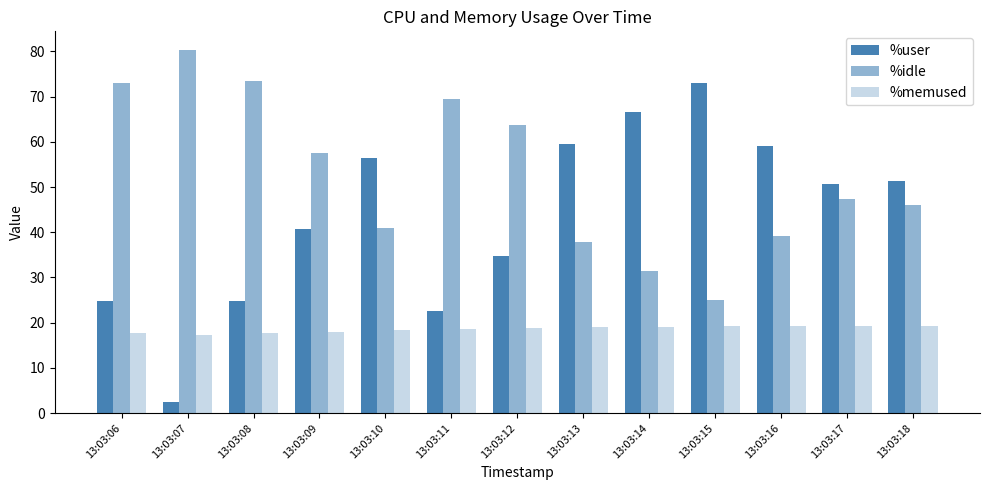

How many bars are there in each group?

3